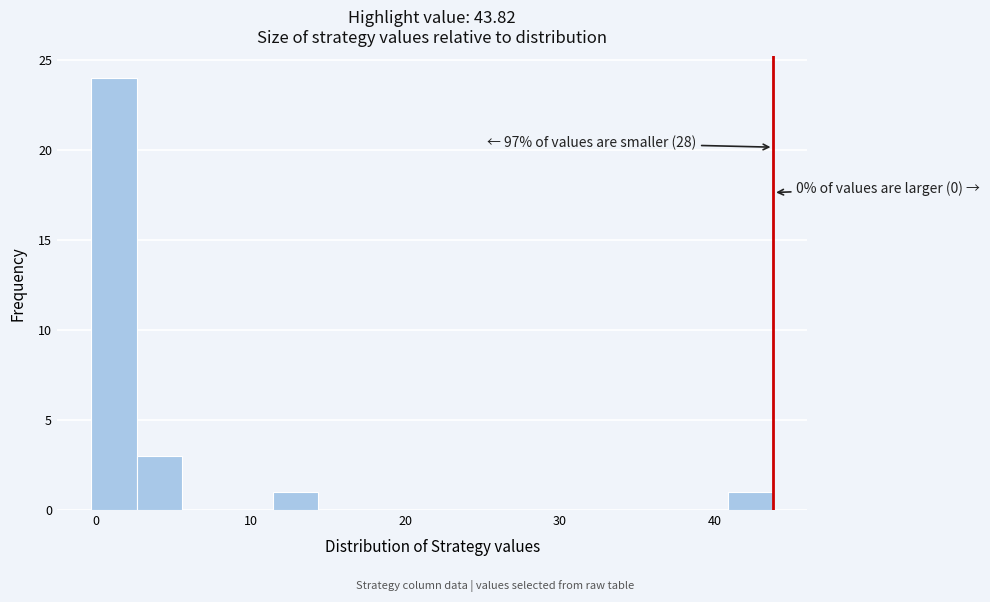

Read against the x-axis, roughly where is the centre of the tallest bar?

1